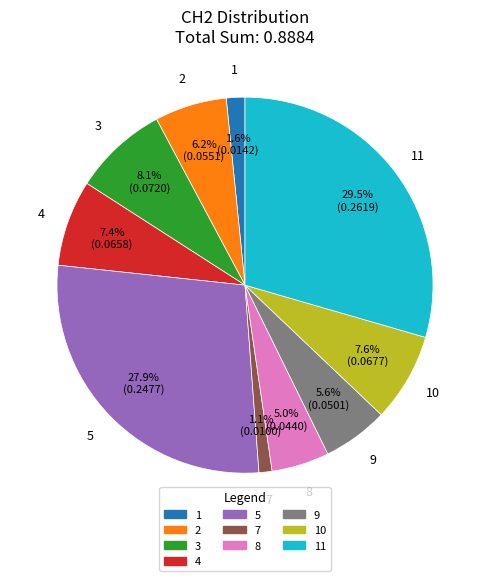

The 10 slice represents 1% of the pie. True or false?

False